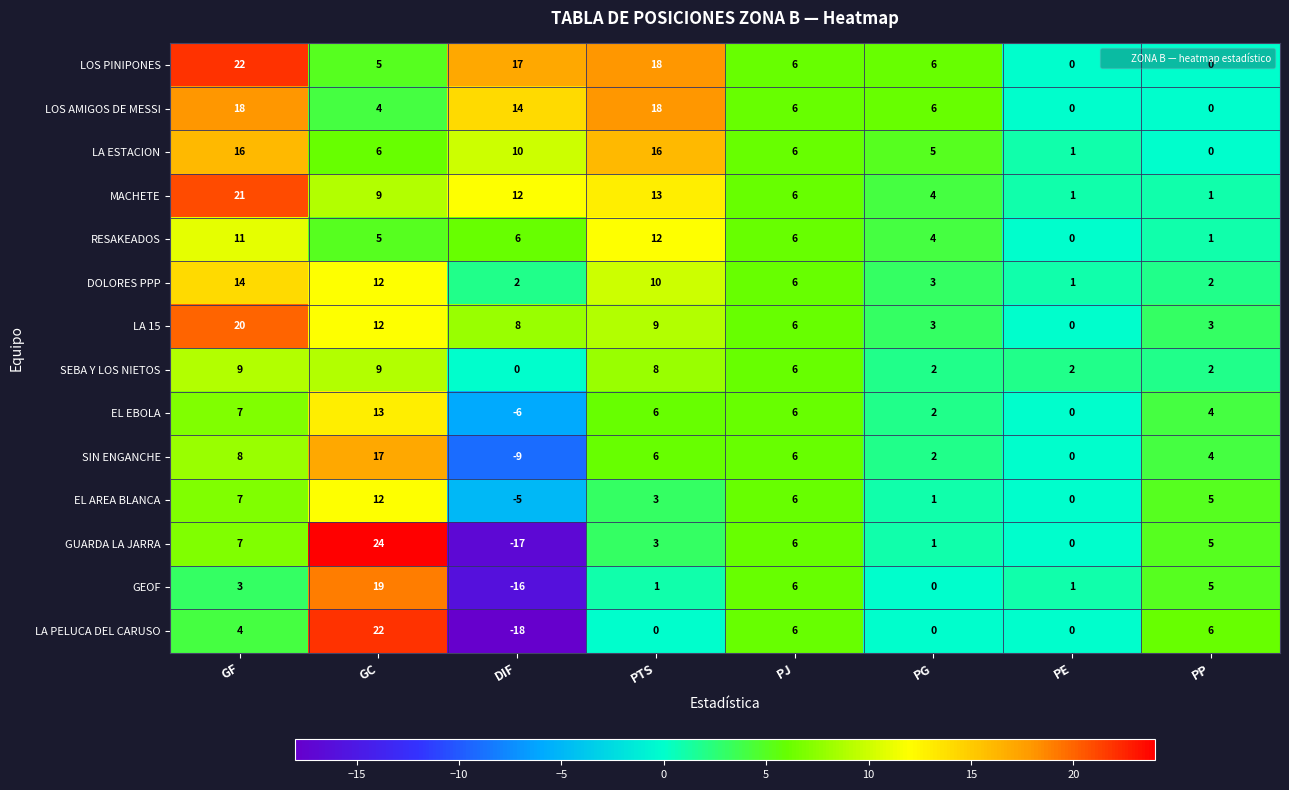

Which series has the widest spread of values?

GUARDA LA JARRA